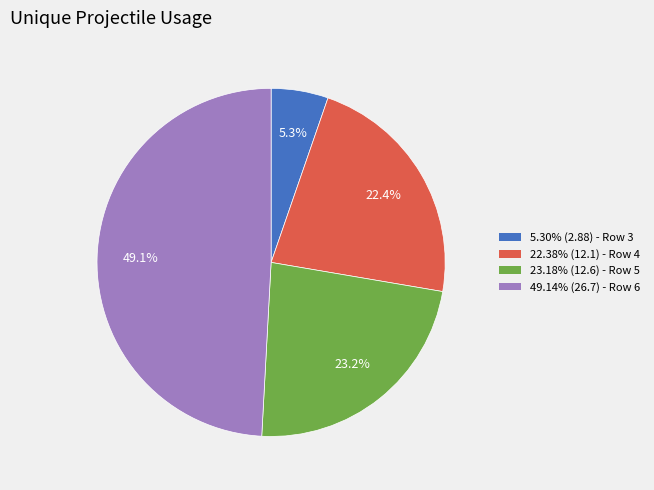

Count the number of slices in the pie.

4